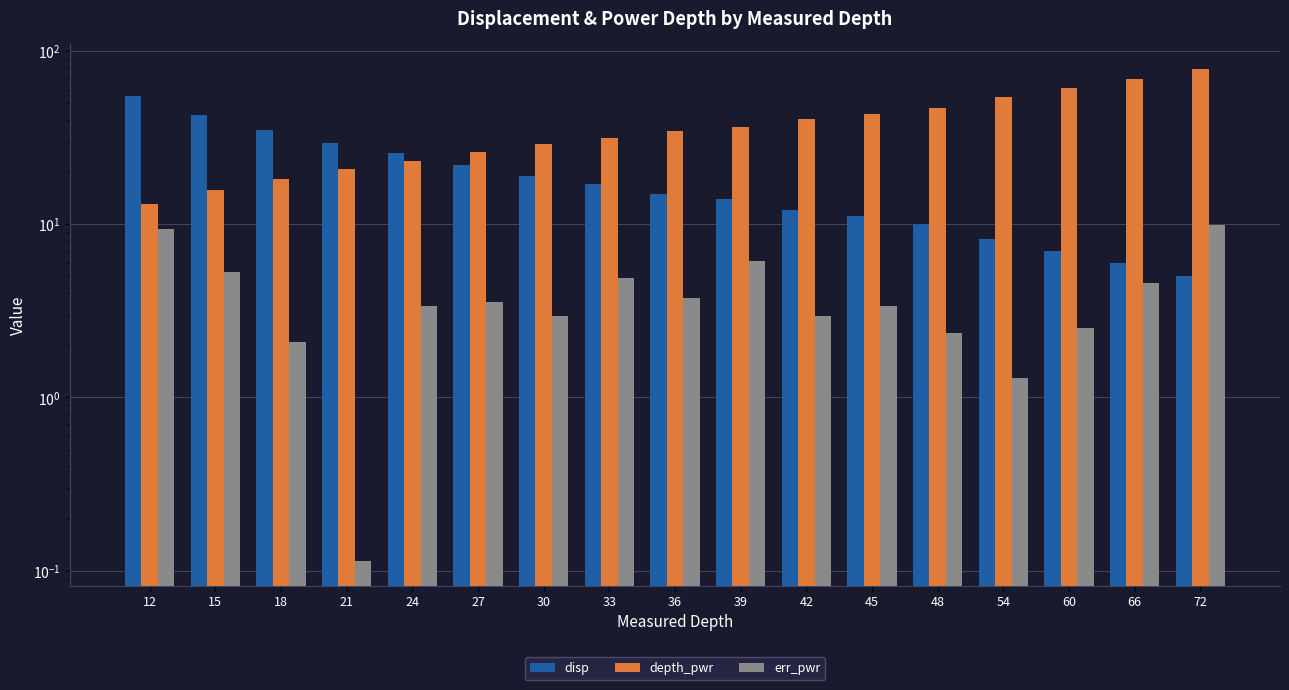

What is the average value of the disp series?

19.7